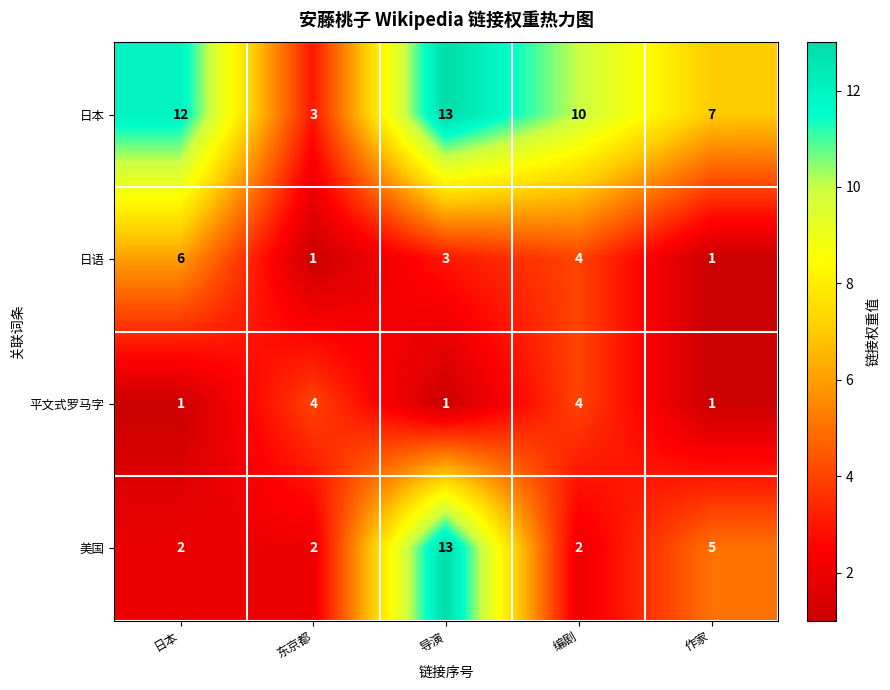

The 平文式罗马字 series shows 6 at 东京都. True or false?

False